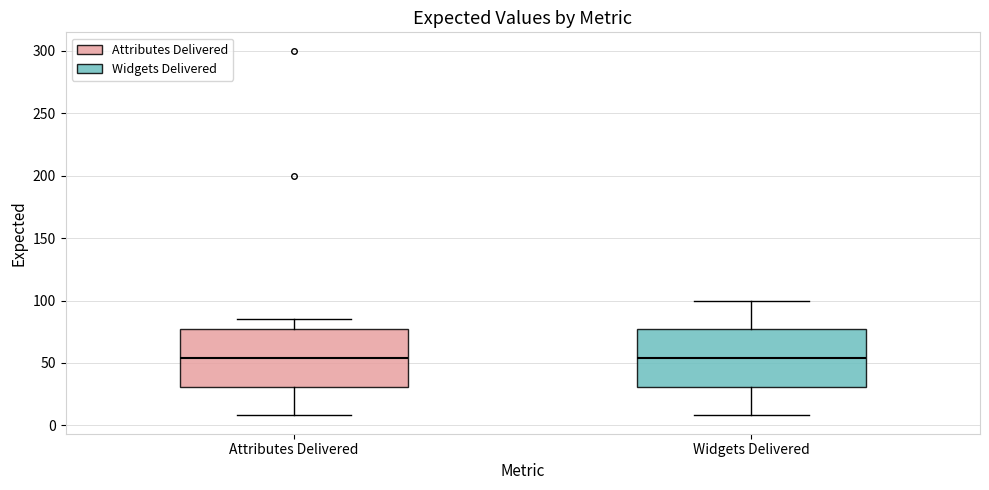

Reading left to right, transcribe this box plot: for each box, give where its median line is, the range the box spans, and where its two whiskers end, as read against the y-axis. The values are not printed on the chart, so give them approximately, as read against the axis.

Attributes Delivered: median 55, box 30 to 75, whiskers 10 to 85
Widgets Delivered: median 55, box 30 to 75, whiskers 10 to 100